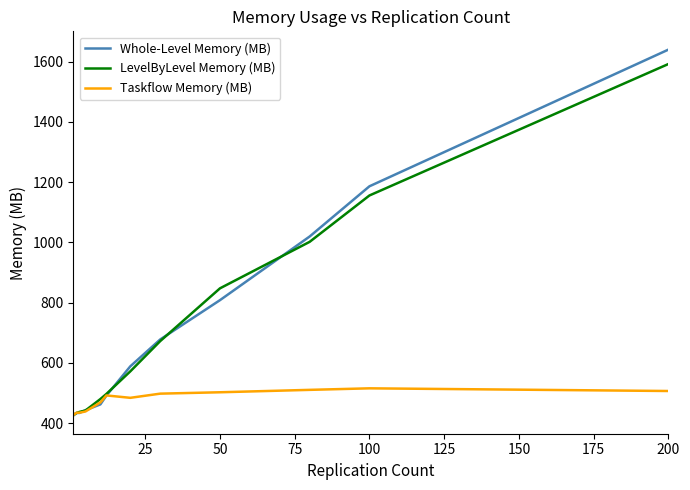

Count the number of categories in the chart.

12